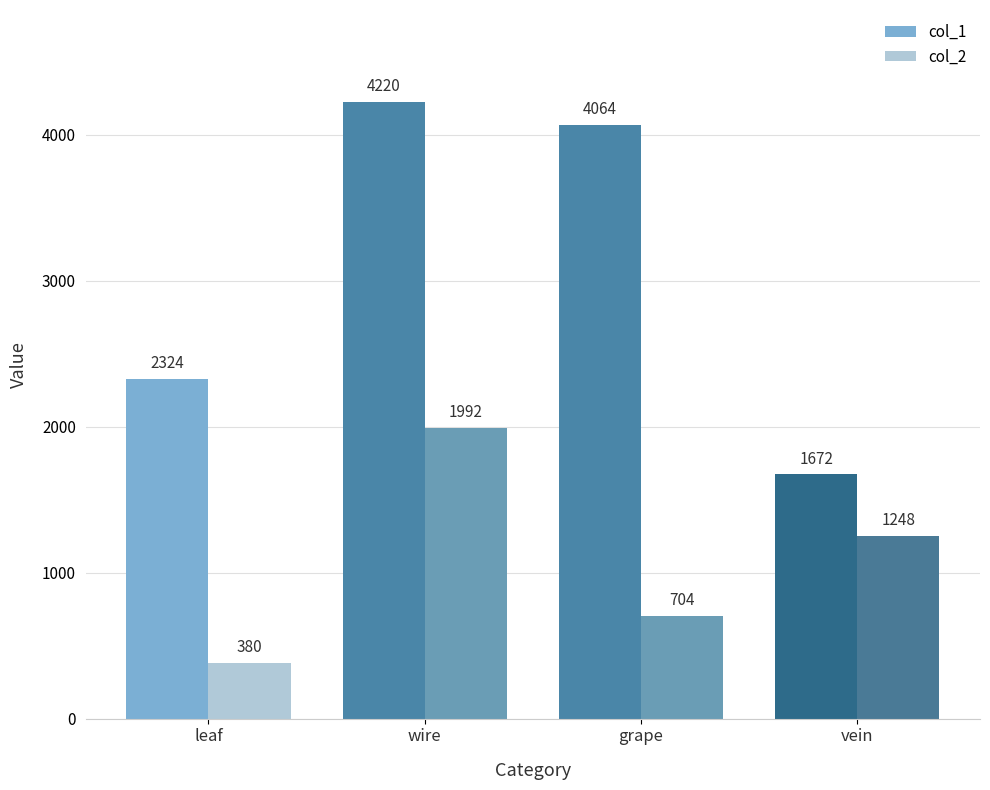

What is the difference between the second highest and minimum values in the col_1 series?

2392